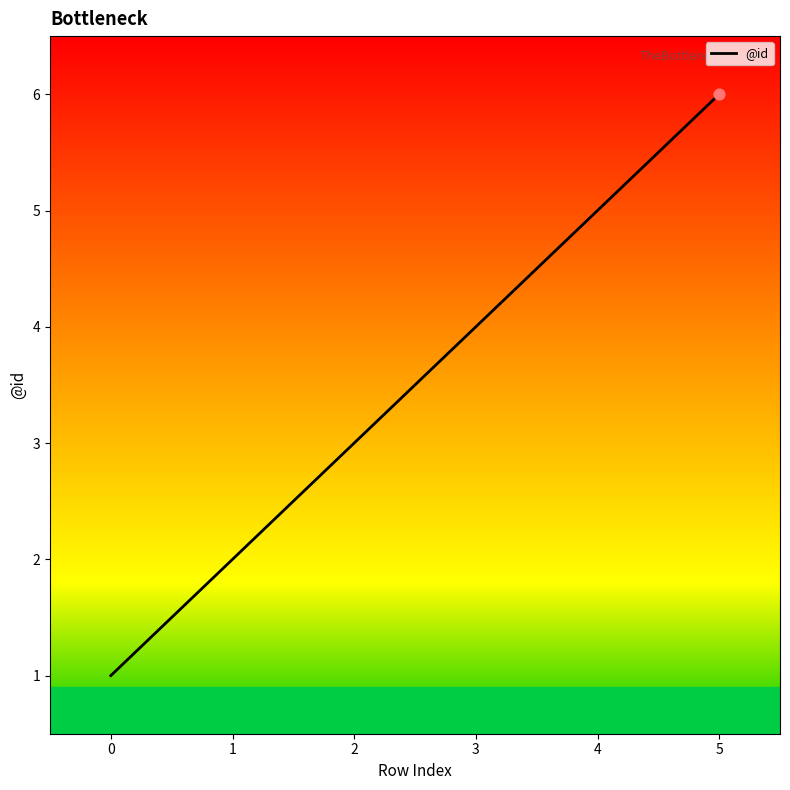

Which has a higher value, 3 or 4?

4